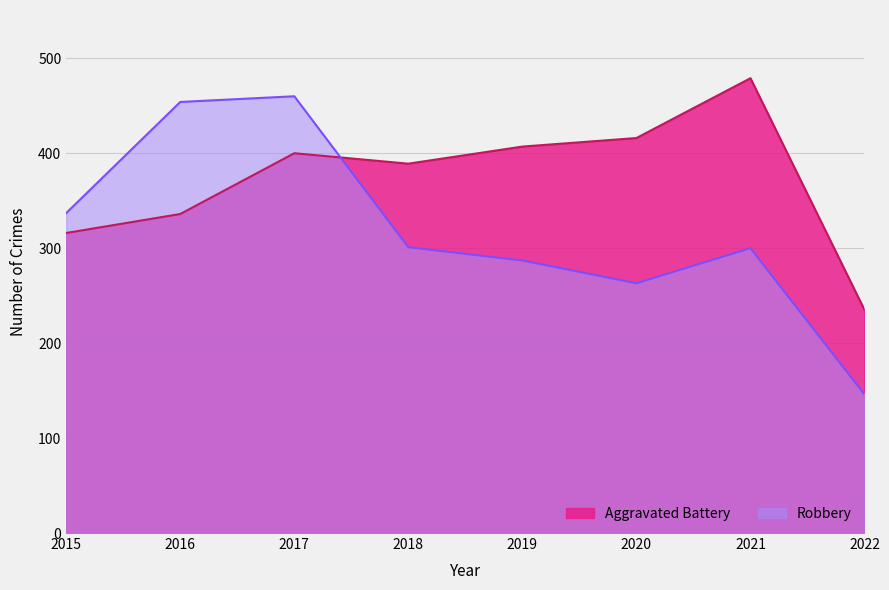

How many intersections are there between Robbery and Aggravated Battery?

1